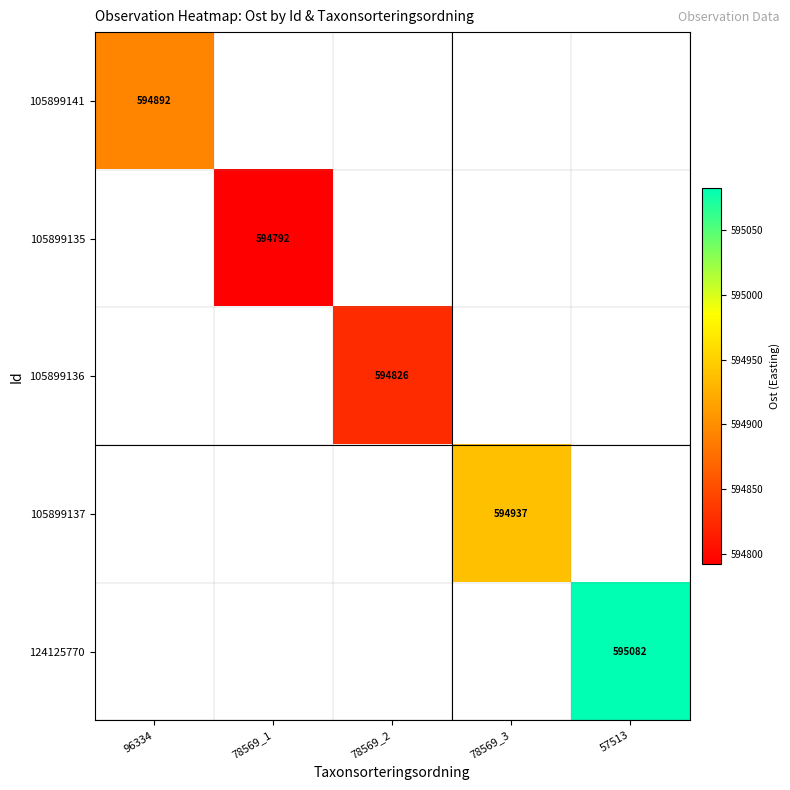

Count the number of data series in this chart.

5